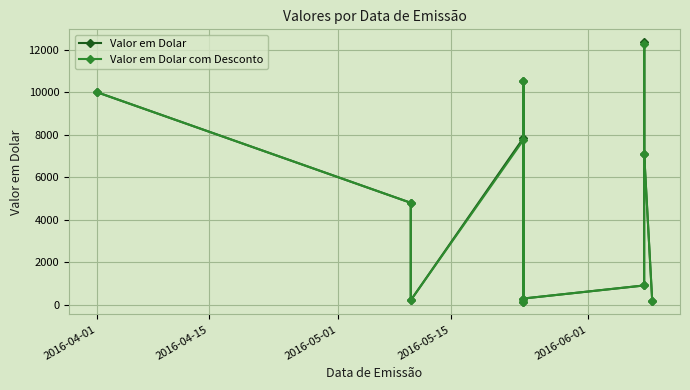

In Valor em Dolar, how many points are lower than both neighbors (excluding endpoints)?

3